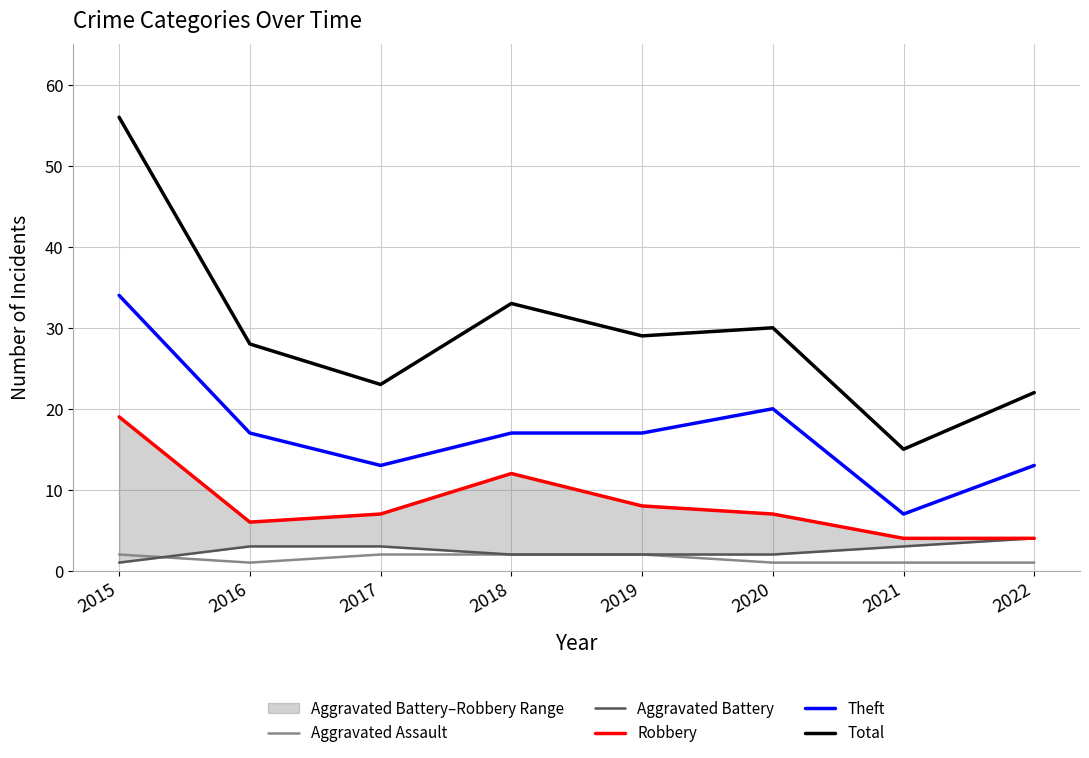

List the series in order of their peak value, highest first.

Total, Theft, Robbery, Aggravated Battery, Aggravated Assault